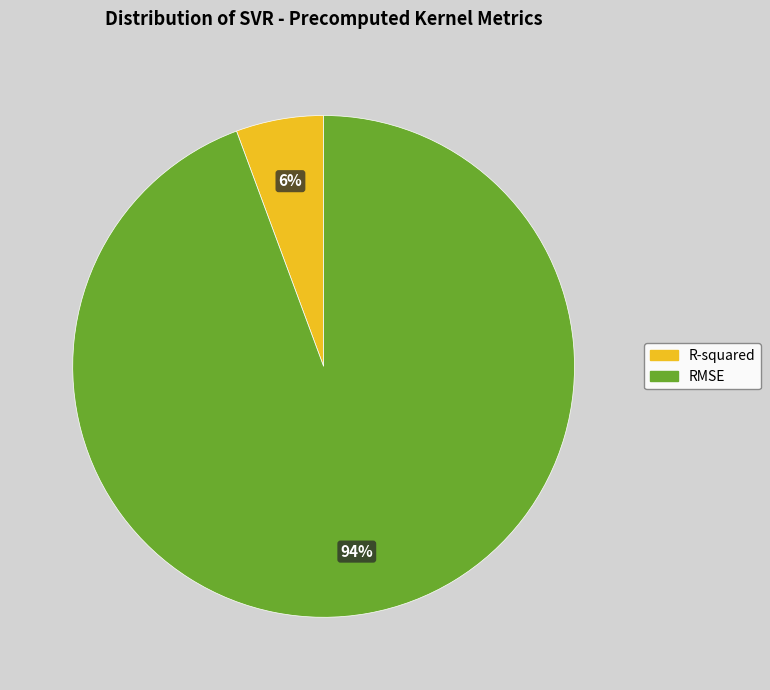

To the nearest percent, what is the average slice percentage?

50%